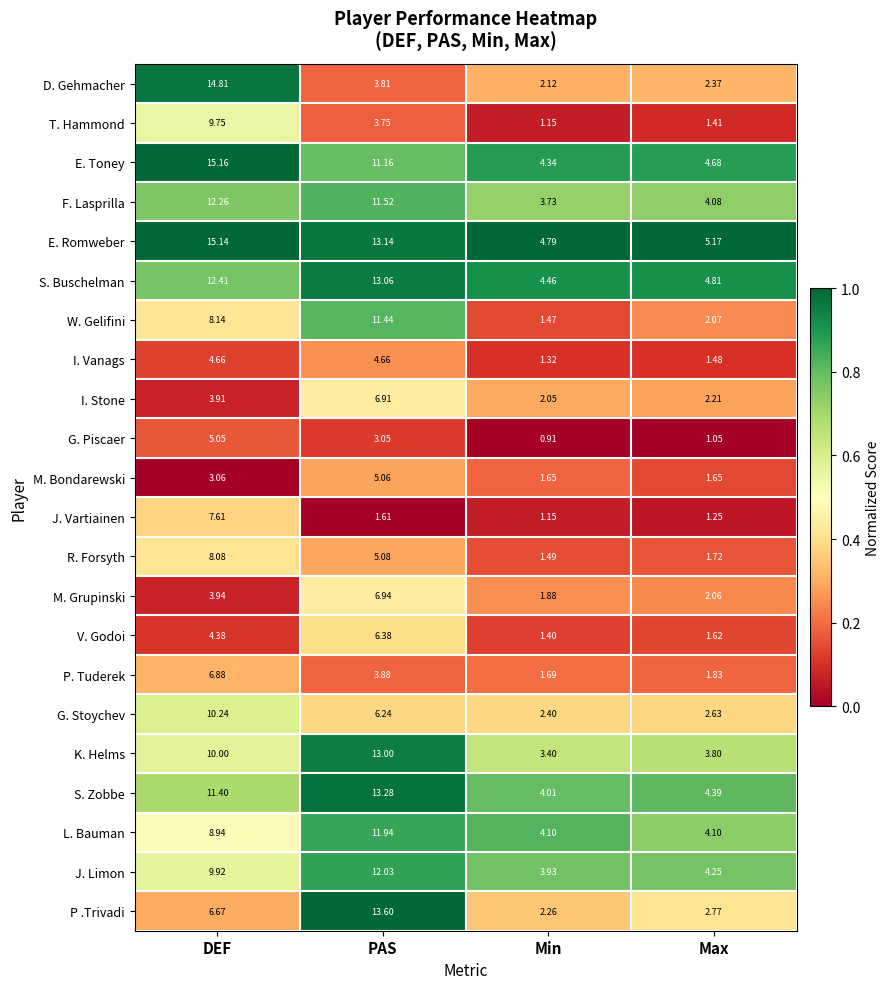

Which label corresponds to the largest value in the chart?

DEF